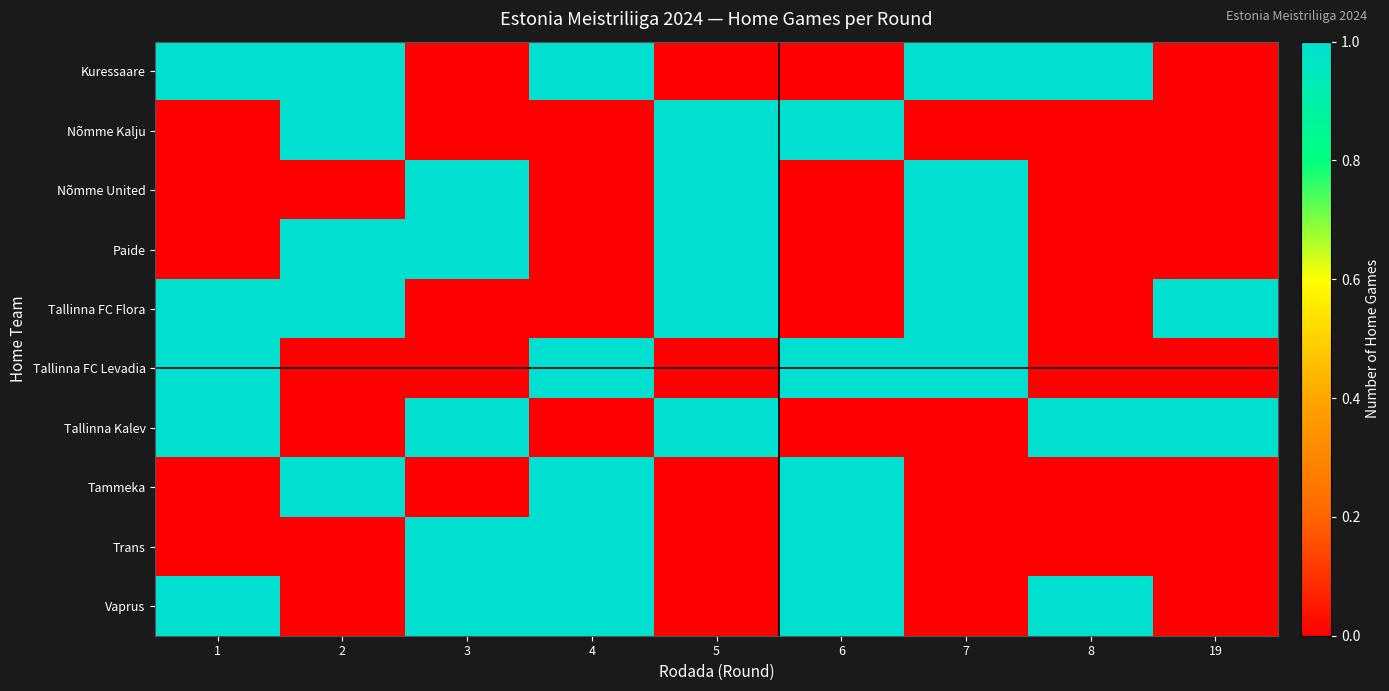

Reading left to right, list all the values displayed in this chart.

Kuressaare: 1=1	2=1	3=0	4=1	5=0	6=0	7=1	8=1	19=0
Nõmme Kalju: 1=0	2=1	3=0	4=0	5=1	6=1	7=0	8=0	19=0
Nõmme United: 1=0	2=0	3=1	4=0	5=1	6=0	7=1	8=0	19=0
Paide: 1=0	2=1	3=1	4=0	5=1	6=0	7=1	8=0	19=0
Tallinna FC Flora: 1=1	2=1	3=0	4=0	5=1	6=0	7=1	8=0	19=1
Tallinna FC Levadia: 1=1	2=0	3=0	4=1	5=0	6=1	7=1	8=0	19=0
Tallinna Kalev: 1=1	2=0	3=1	4=0	5=1	6=0	7=0	8=1	19=1
Tammeka: 1=0	2=1	3=0	4=1	5=0	6=1	7=0	8=0	19=0
Trans: 1=0	2=0	3=1	4=1	5=0	6=1	7=0	8=0	19=0
Vaprus: 1=1	2=0	3=1	4=1	5=0	6=1	7=0	8=1	19=0